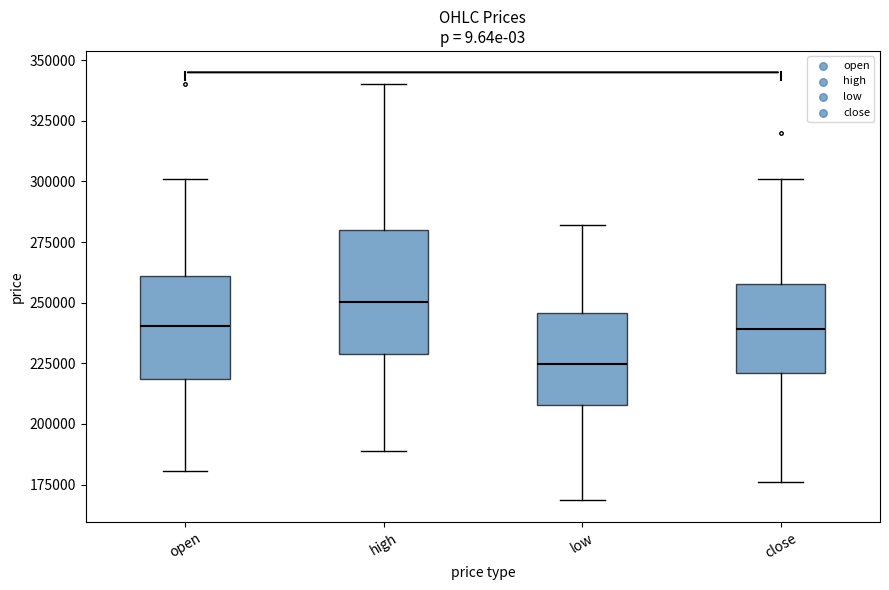

Where is the lower edge of the box for low on the y-axis? The values are not printed on the chart, so give them approximately, as read against the axis.

210000